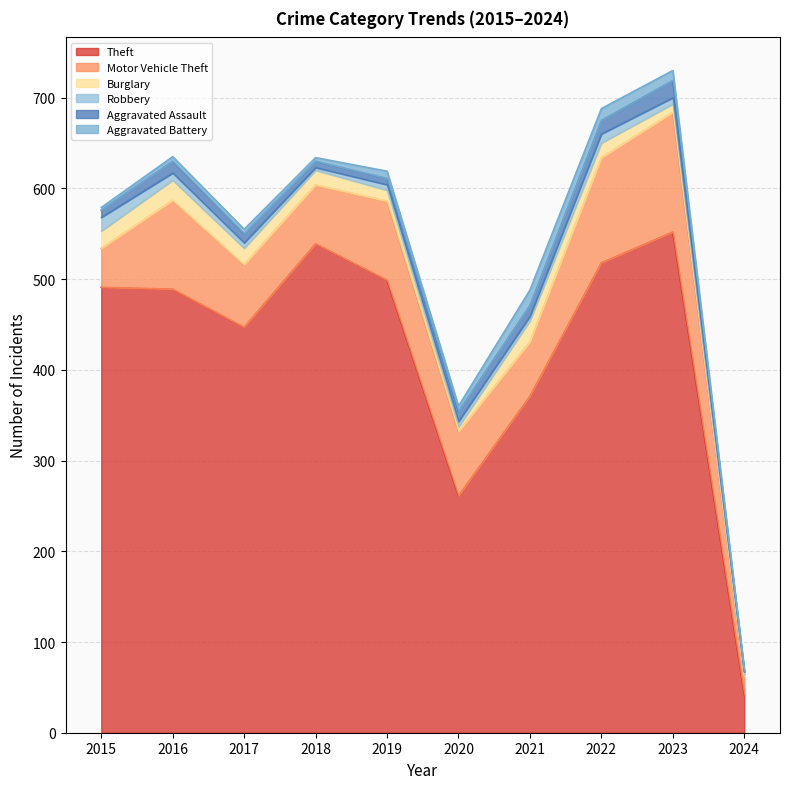

Read the Aggravated Battery value at 2022, to the nearest 5.

15